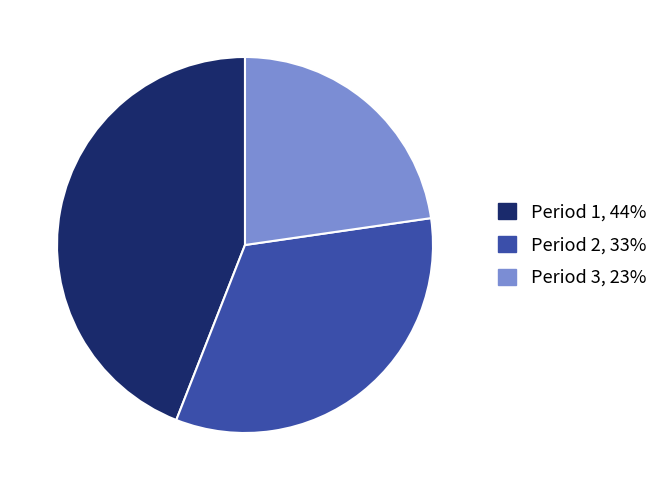

True or false: Period 2 accounts for 19% of the total.

False